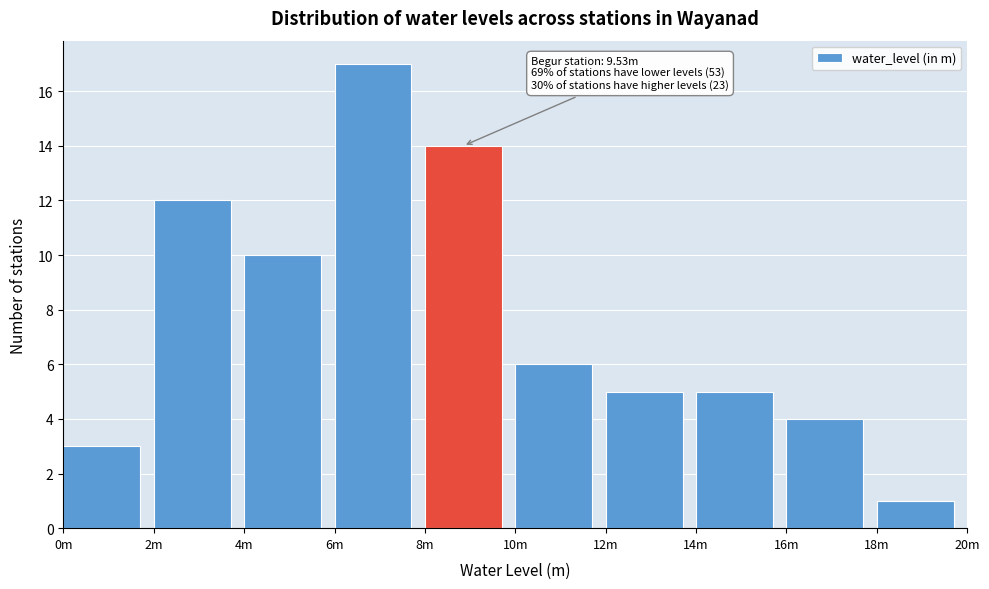

Reading left to right, transcribe all the data shown in this chart.

0m=3	2m=12	4m=10	6m=17	8m=14	10m=6	12m=5	14m=5	16m=4	18m=1